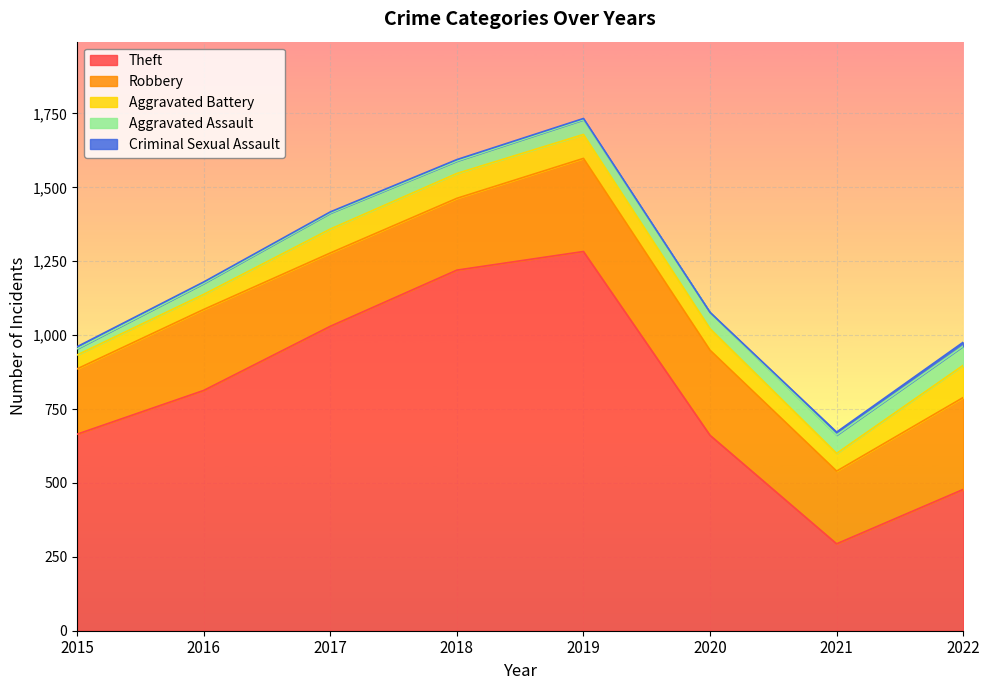

How many series are shown in this chart?

5